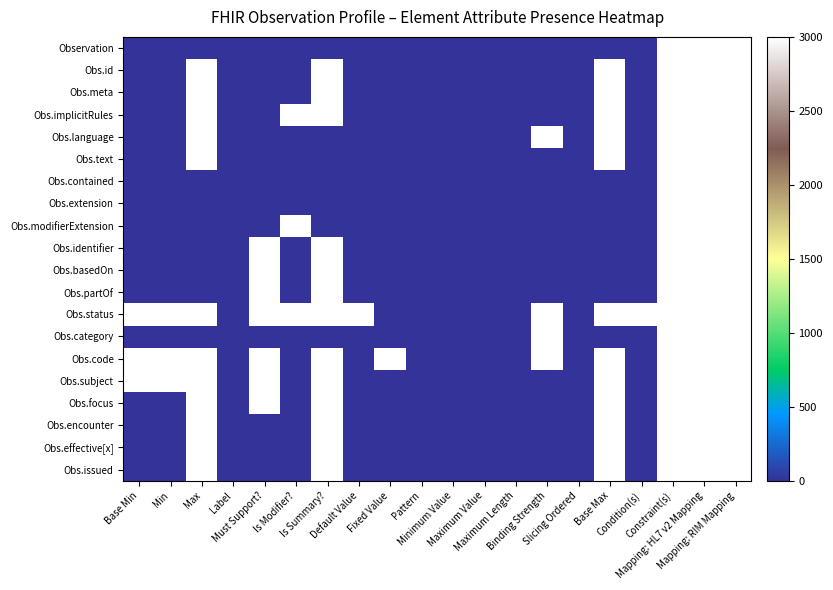

At which category is the sum across all series the highest?

Constraint(s)